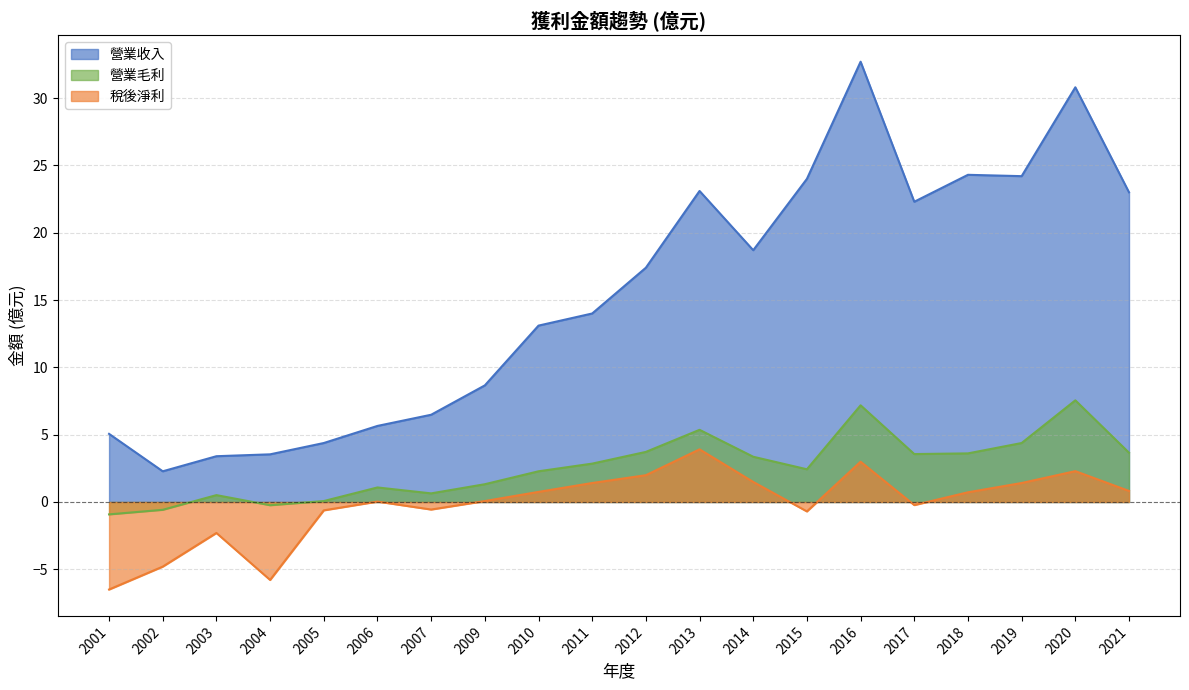

Between 2012 and 2019, which series saw the biggest shift?

營業收入